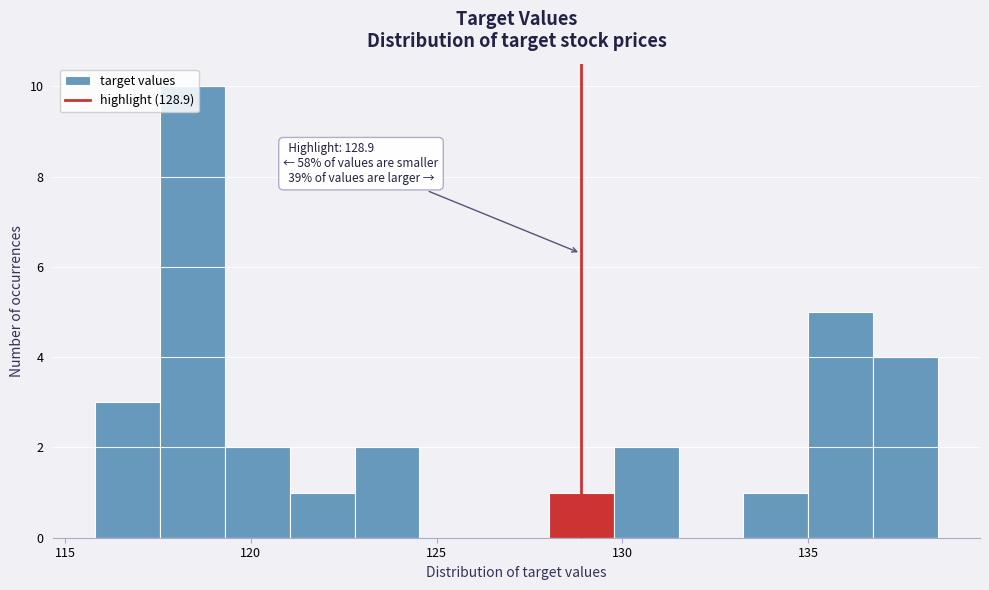

Read against the x-axis, roughly where is the centre of the tallest bar?

118.5